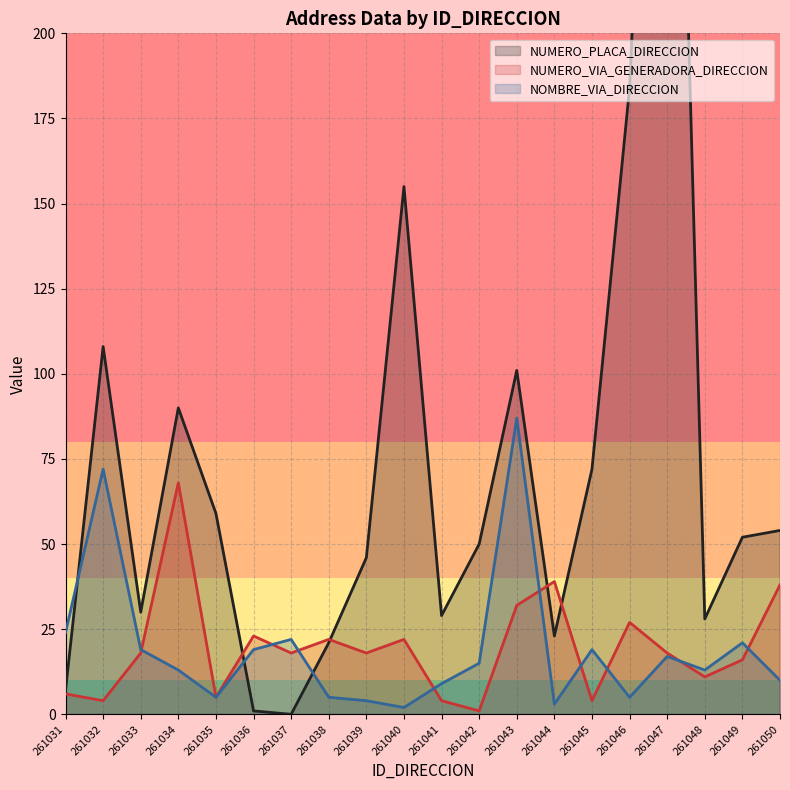

Which series changed the most between 261032 and 261050?

NOMBRE_VIA_DIRECCION